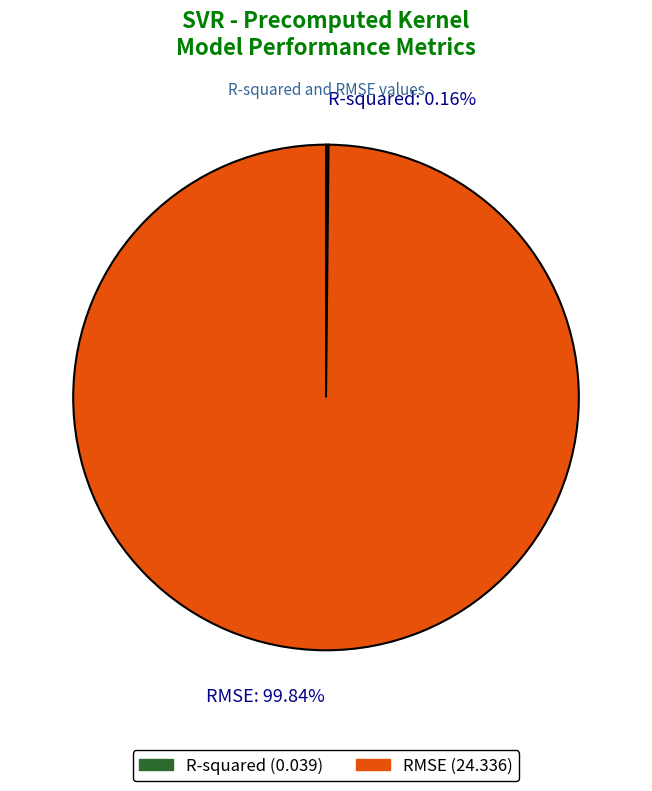

What is the largest slice in the pie chart?

RMSE